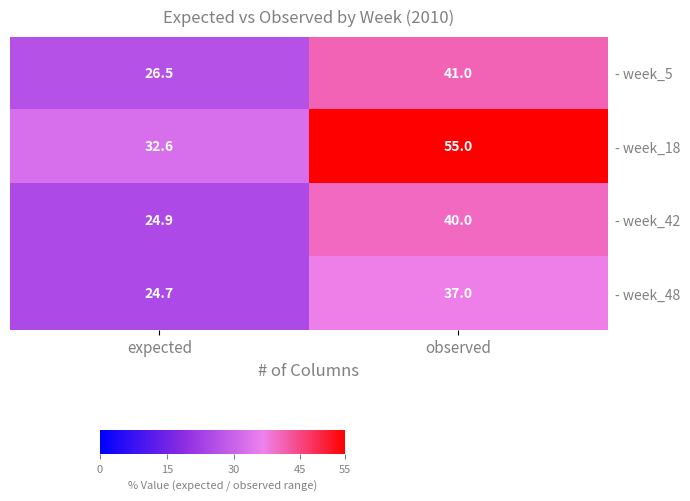

Reading left to right, transcribe all the data shown in this chart.

- week_5: 26.5	41.0
- week_18: 32.6	55.0
- week_42: 24.9	40.0
- week_48: 24.7	37.0